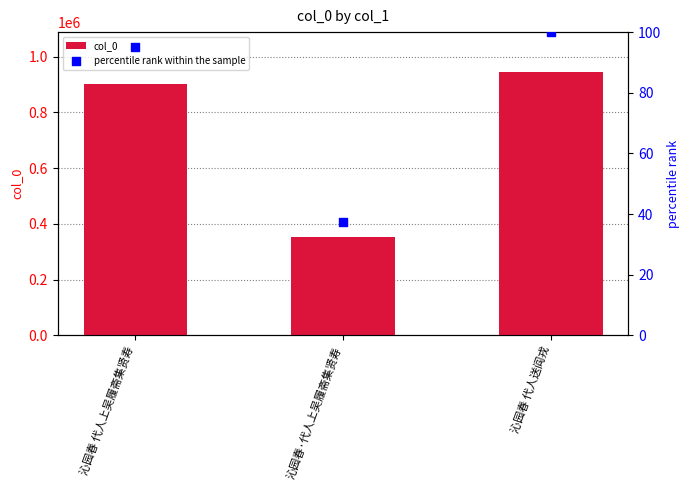

Is the value of percentile rank within the sample at 沁园春 代人送阎戎 greater than the value of col_0 at 沁园春 代人上吴履斋集贤寿?

No